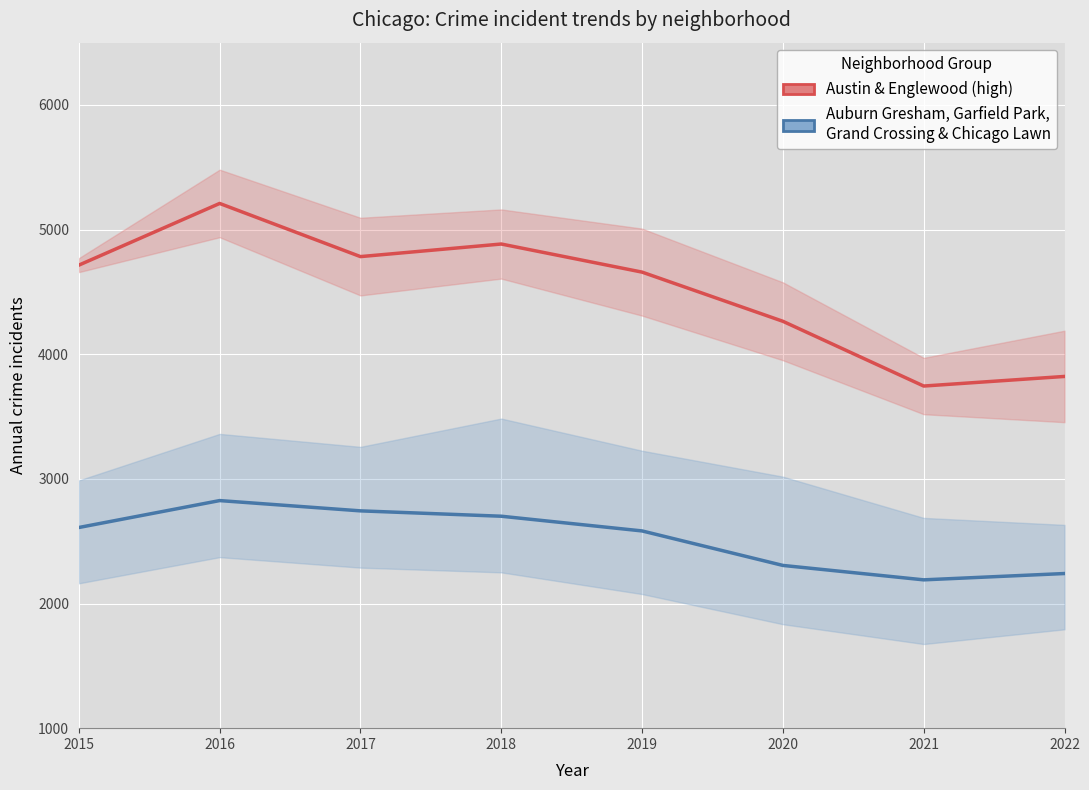

Does the chart display data point markers on the line(s)?

No